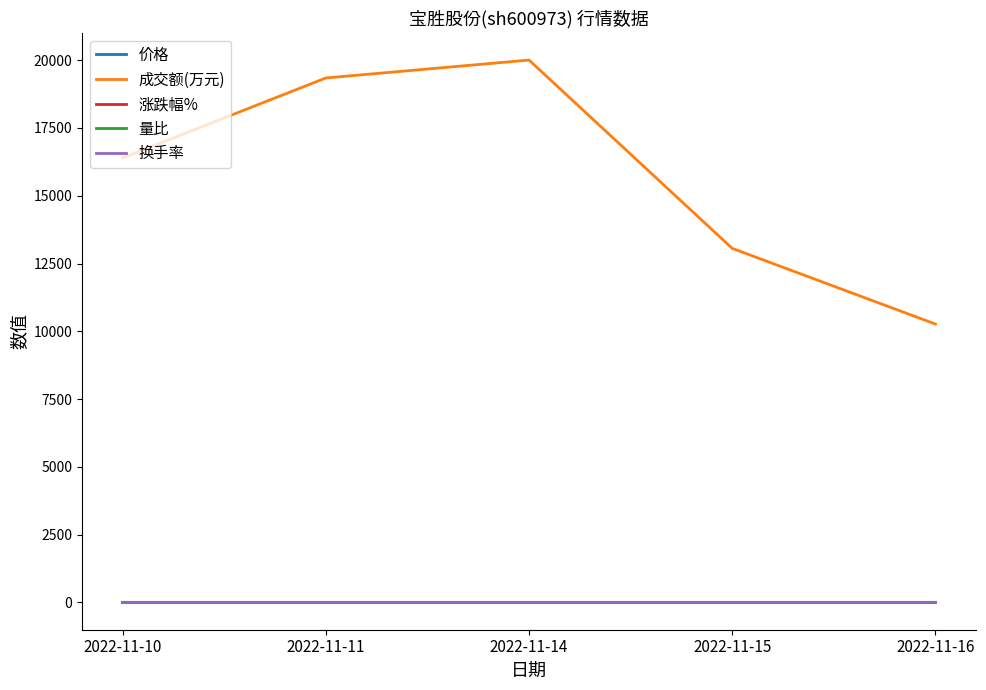

Which category has the lowest value in the 成交额(万元) series?

2022-11-16